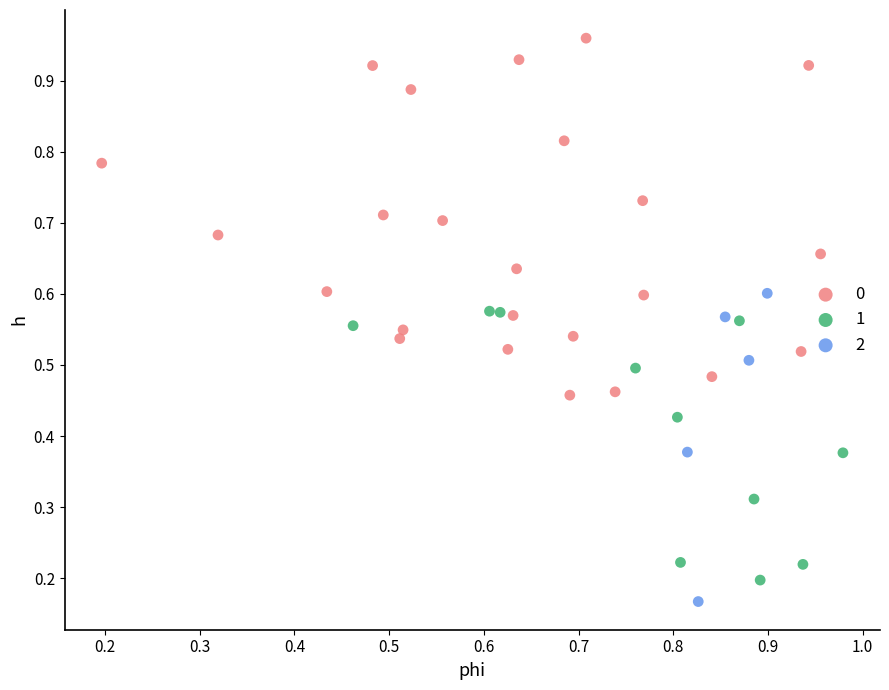

Which series reaches the maximum Y coordinate?

0